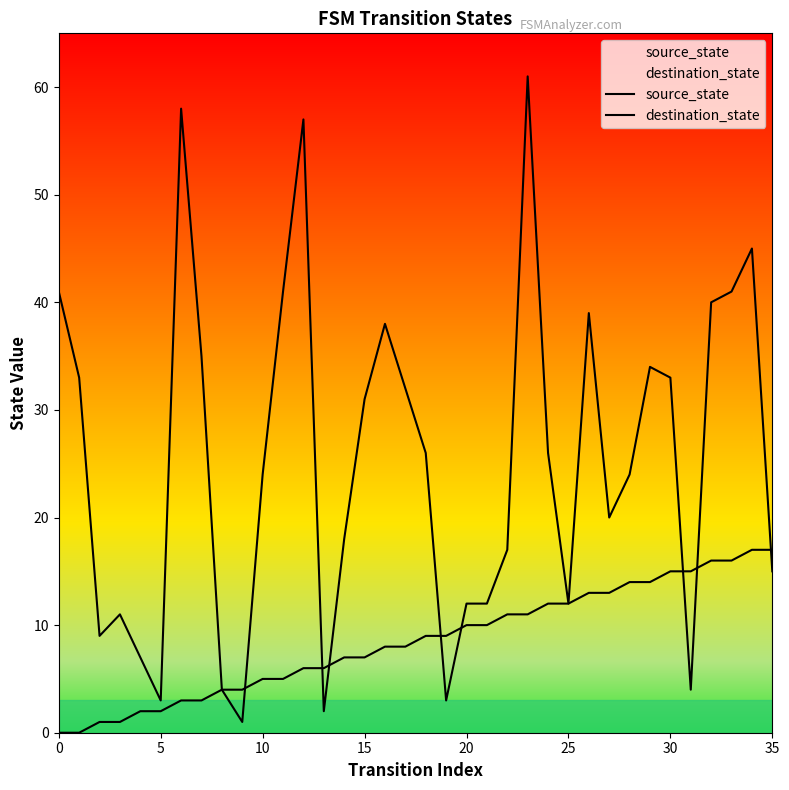

How many intersections are there between destination_state and source_state?

8